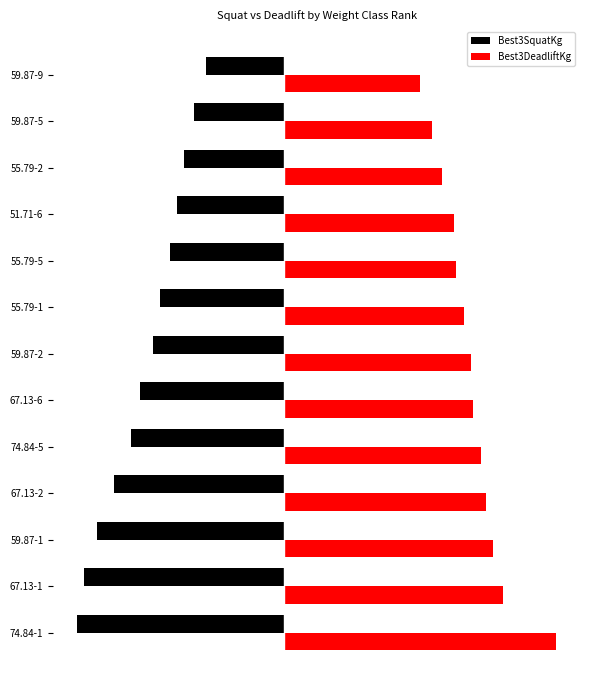

Rank the categories by Best3SquatKg value from highest to lowest.

59.87-9, 59.87-5, 55.79-2, 51.71-6, 55.79-5, 55.79-1, 59.87-2, 67.13-6, 74.84-5, 67.13-2, 59.87-1, 67.13-1, 74.84-1